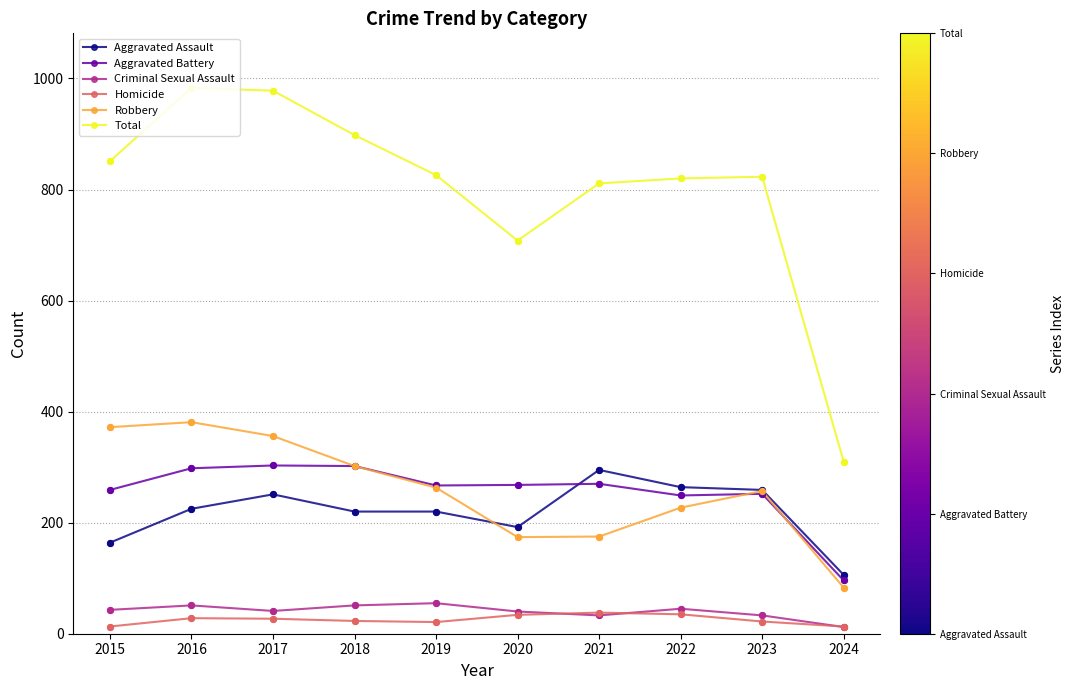

At how many categories does at least one series exceed 535?

9